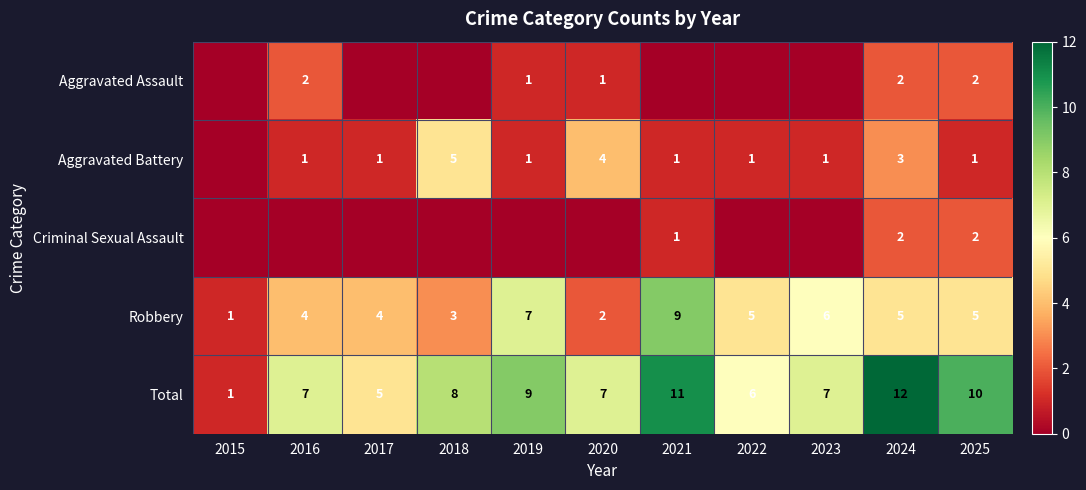

What is the sum of the Robbery values at 2016 and 2023?

10